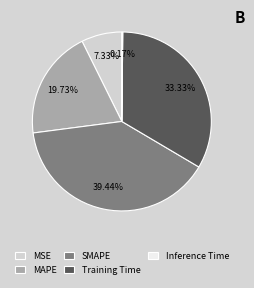

Is it true that MAPE is 27% of the pie?

False